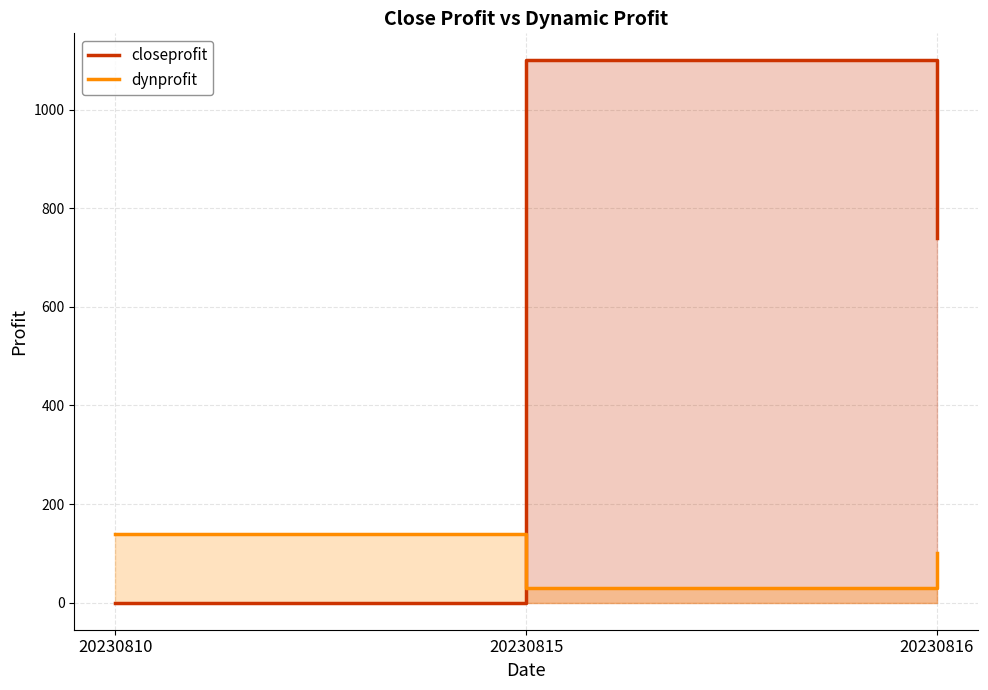

What is the difference between the dynprofit values at 20230815 and 20230810?

110